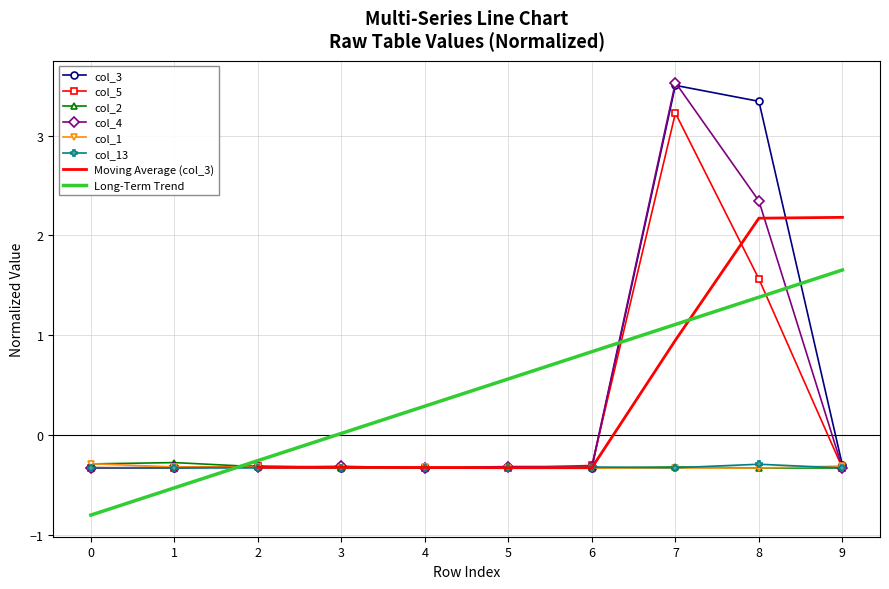

How many lines are shown in the chart?

6